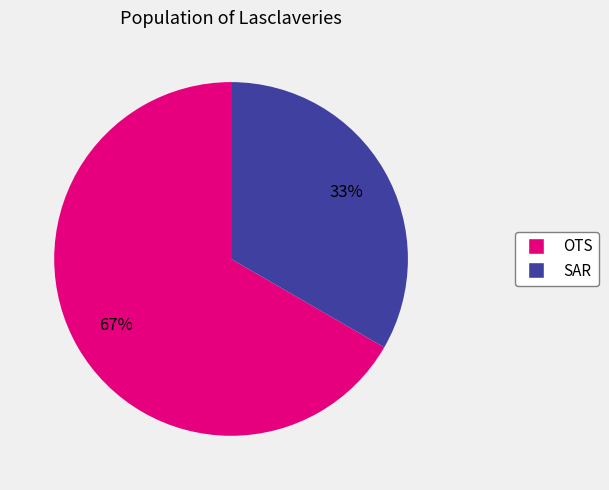

Is the sum of SAR and OTS greater than half?

Yes